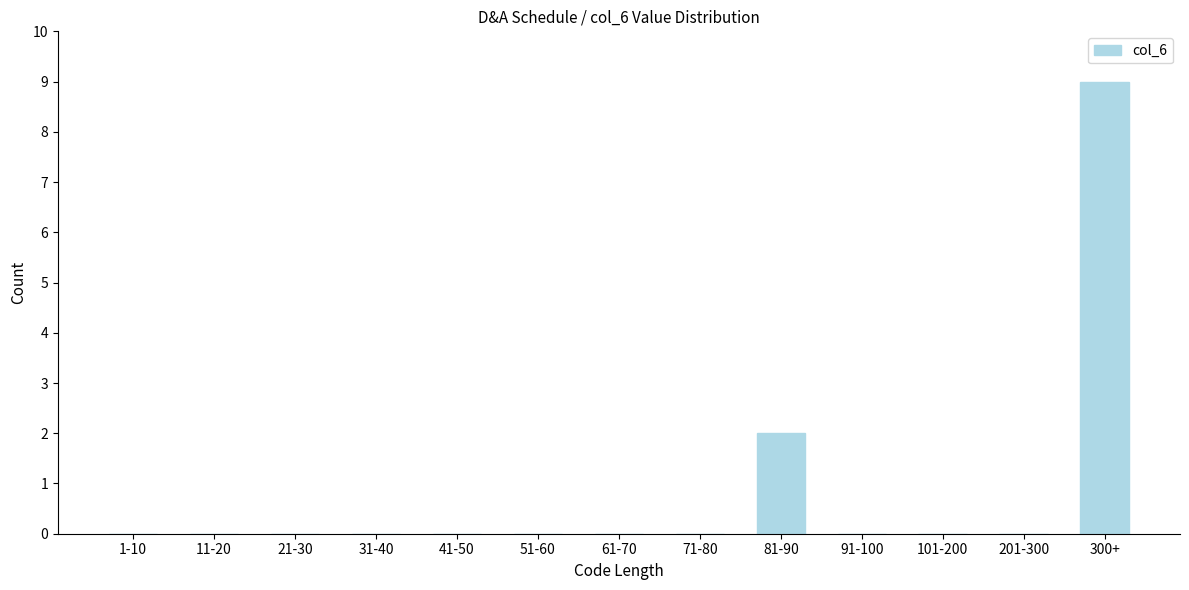

Reading left to right, list all the values displayed in this chart.

1-10=0	11-20=0	21-30=0	31-40=0	41-50=0	51-60=0	61-70=0	71-80=0	81-90=2	91-100=0	101-200=0	201-300=0	300+=9